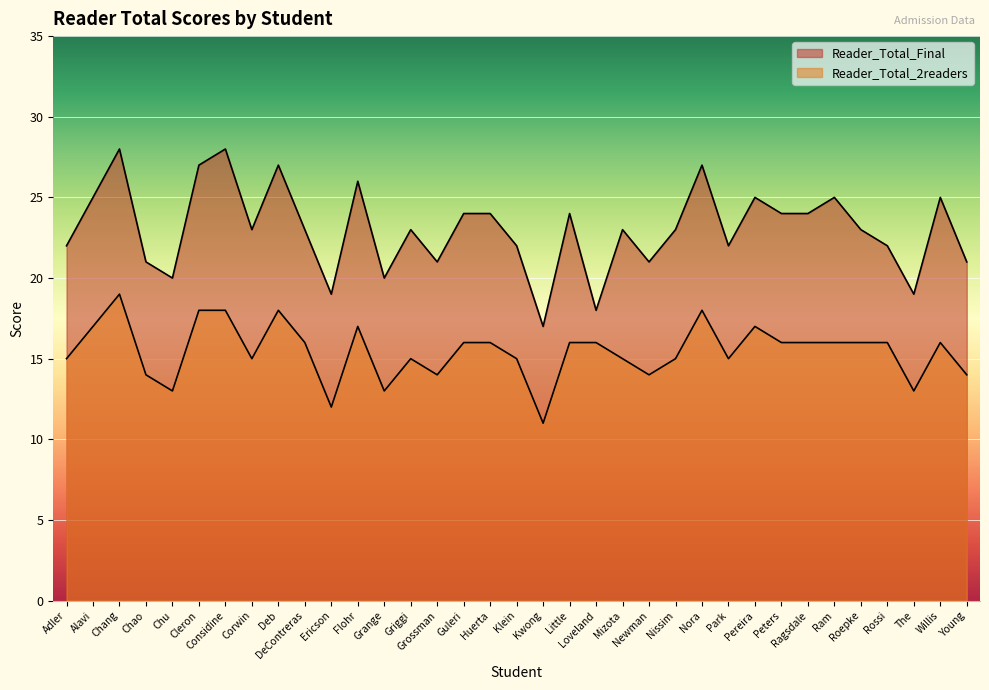

How many lines are shown in the chart?

2